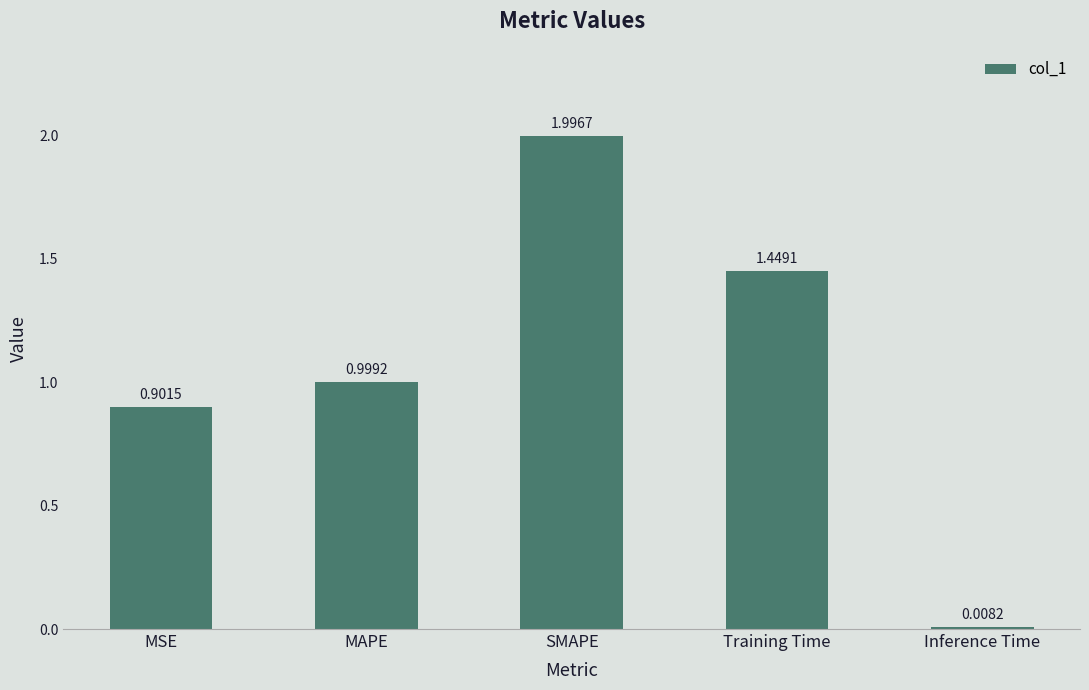

What is the label of the 3rd bar from the left?

SMAPE